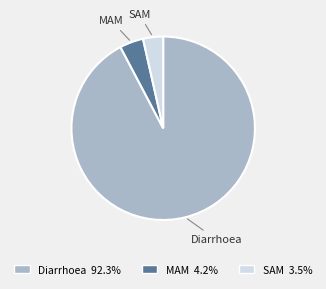

Count the number of slices in the pie.

3